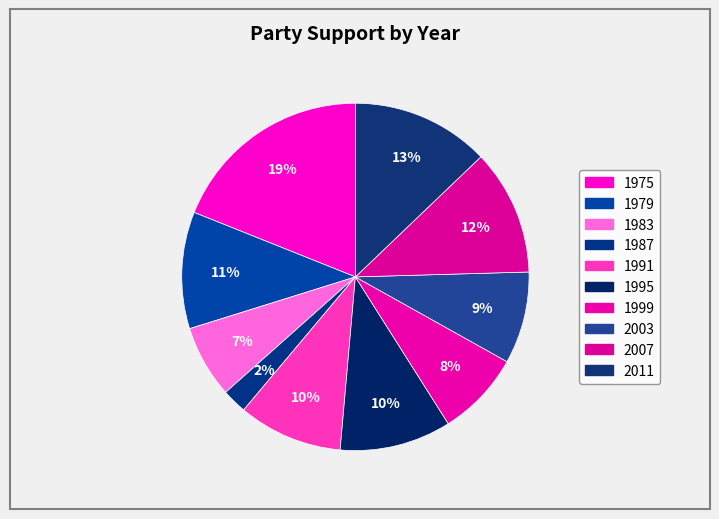

How many segments does this pie chart have?

10